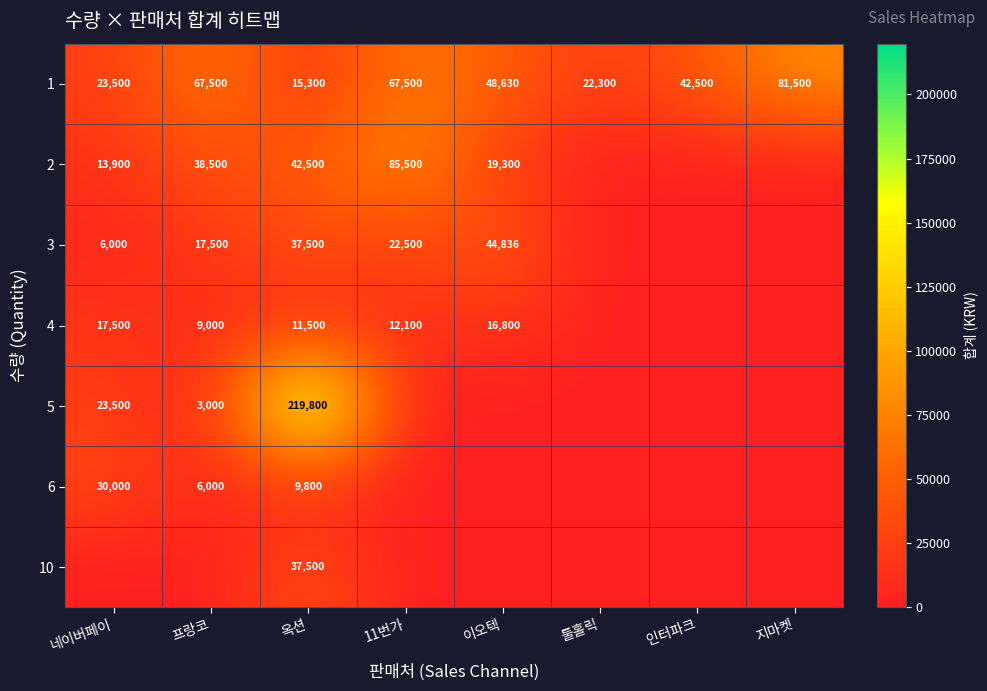

What is the total value across all series at 옥션?

373900